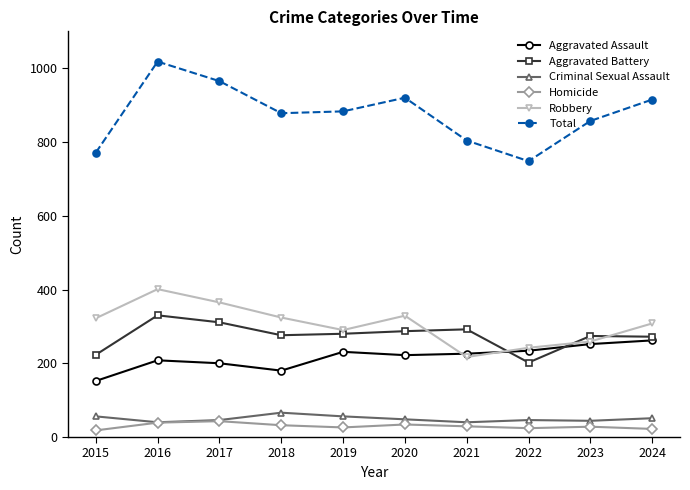

True or false: Robbery and Homicide cross at least once.

False